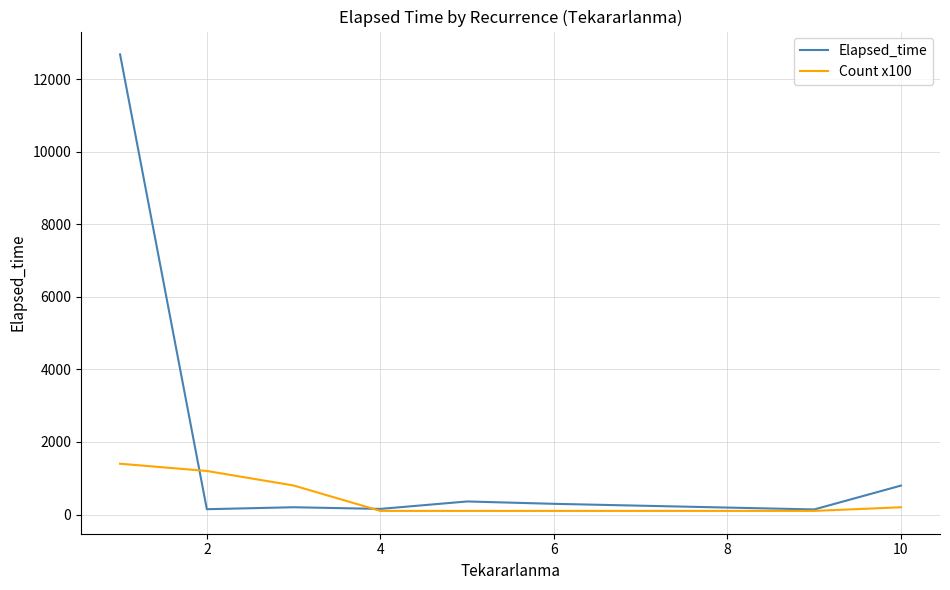

Does the chart have visible grid lines?

Yes